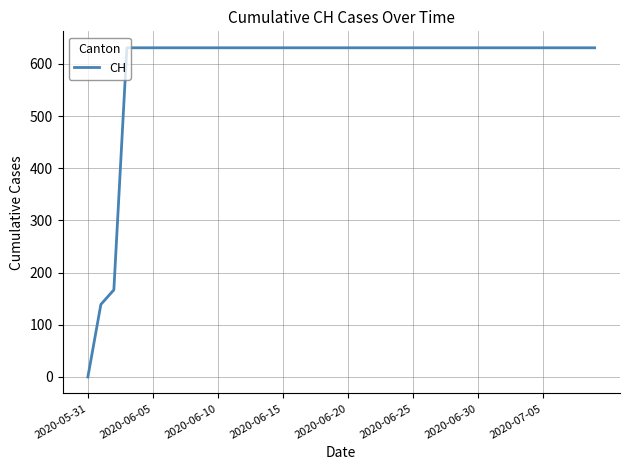

How many values are above zero?

39